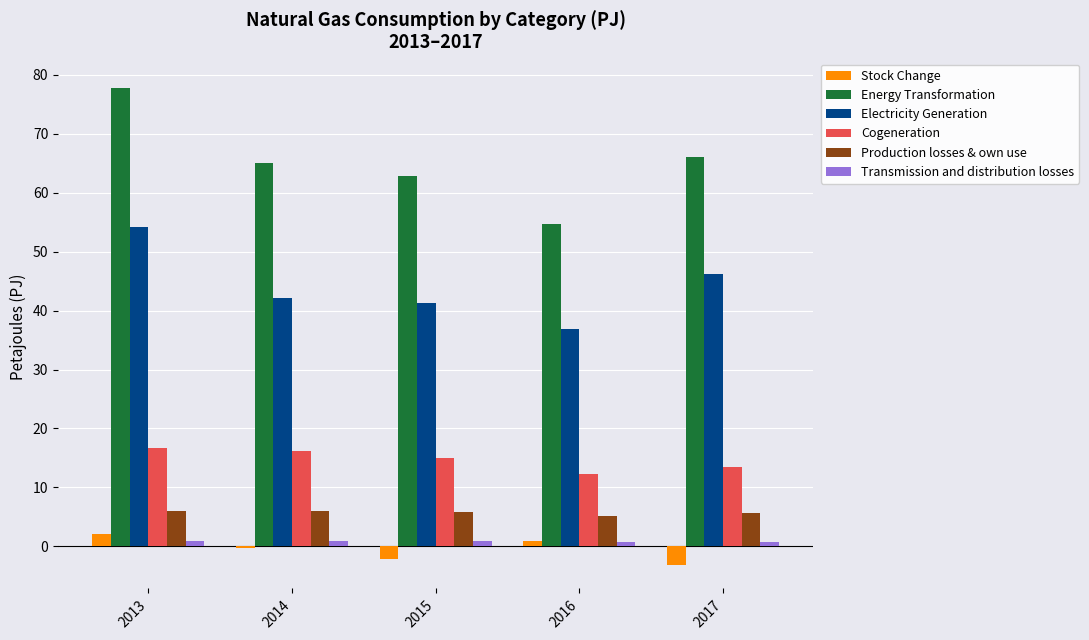

What is the sum of the Cogeneration values at 2013 and 2016?

29.0